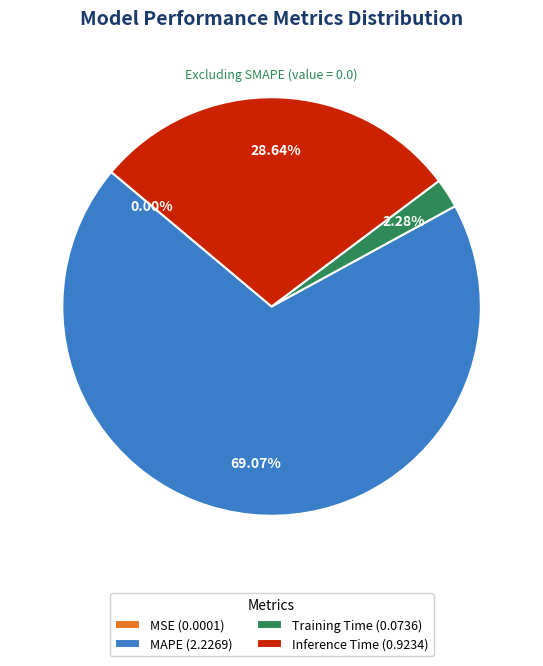

To the nearest percent, what is the difference between the largest and smallest slice percentages?

69%